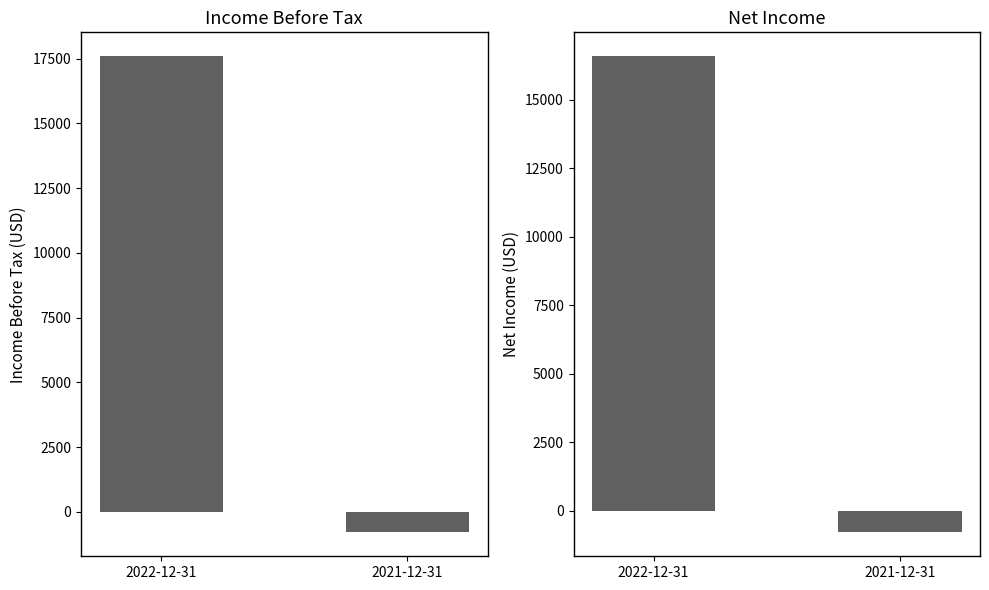

At which label does Income Before Tax reach its peak?

2022-12-31